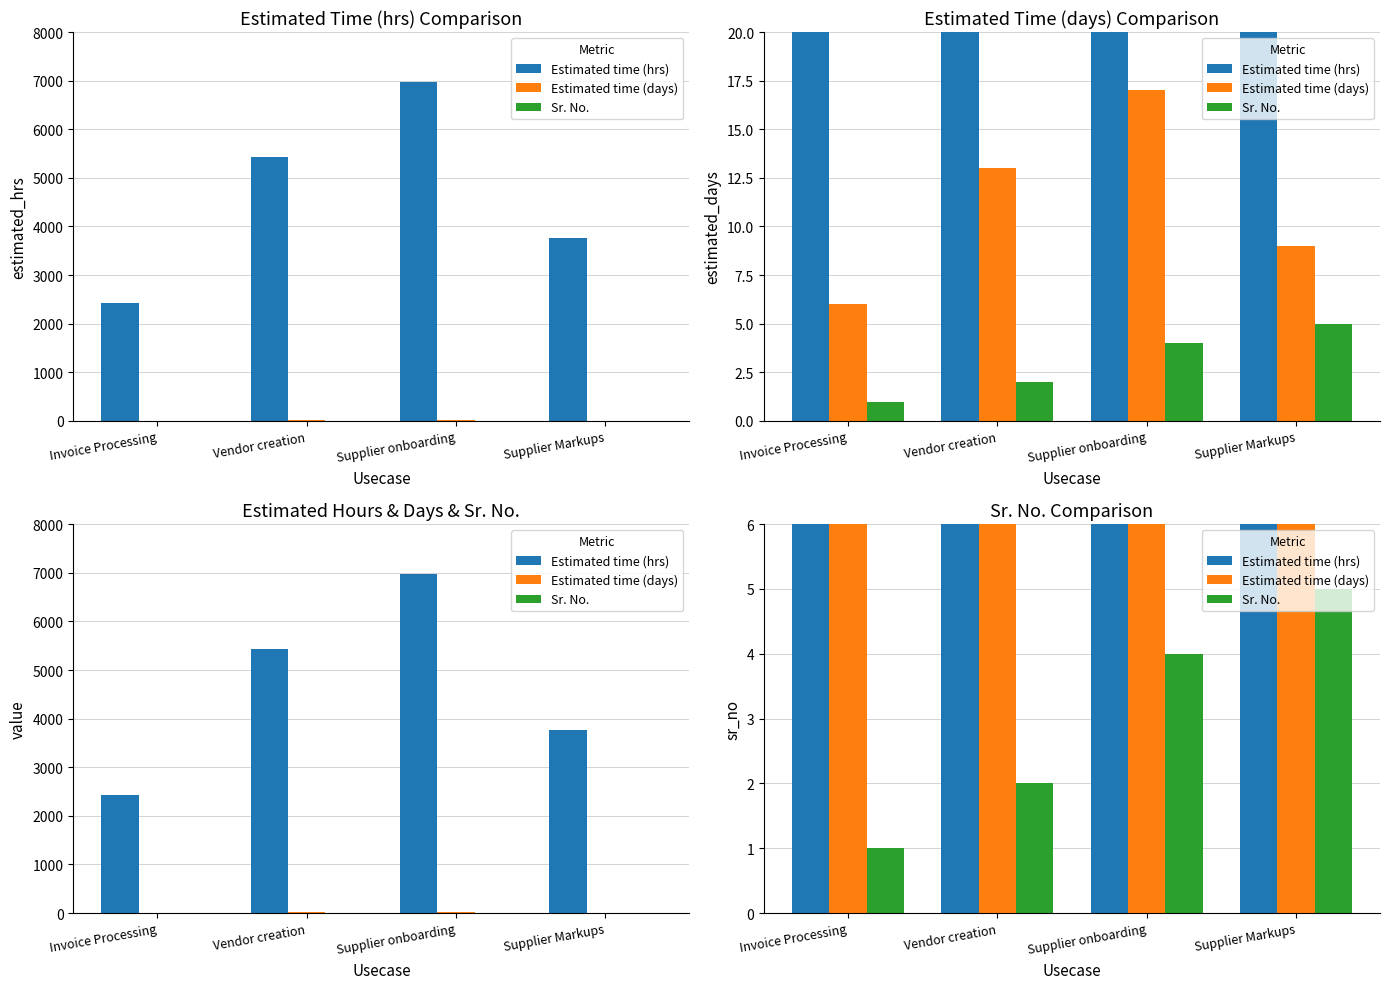

Reading left to right, transcribe all the data shown in this chart.

Estimated time (hrs): Invoice Processing=2432	Vendor creation=5430	Supplier onboarding=6980	Supplier Markups=3769
Estimated time (days): Invoice Processing=6	Vendor creation=13	Supplier onboarding=17	Supplier Markups=9
Sr. No.: Invoice Processing=1	Vendor creation=2	Supplier onboarding=4	Supplier Markups=5